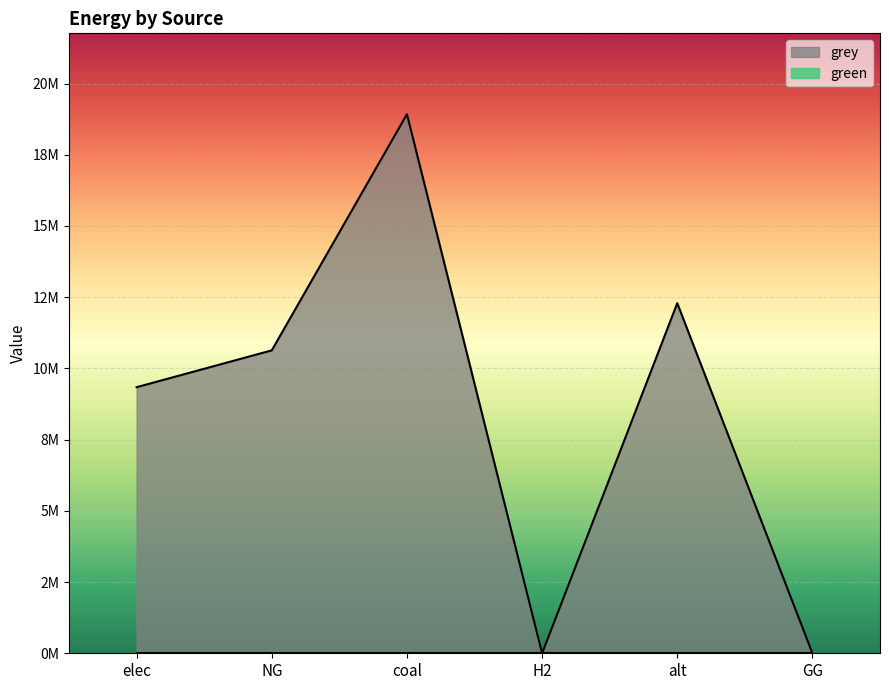

Where is the first local minimum?

H2